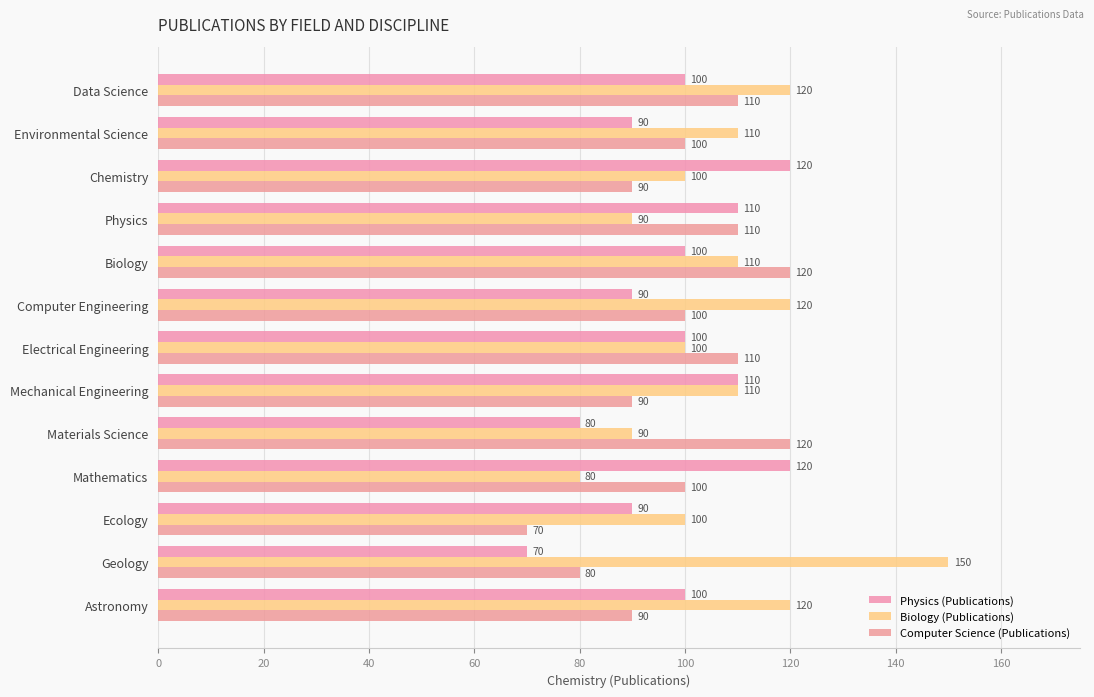

How many categories are shown in the chart?

13